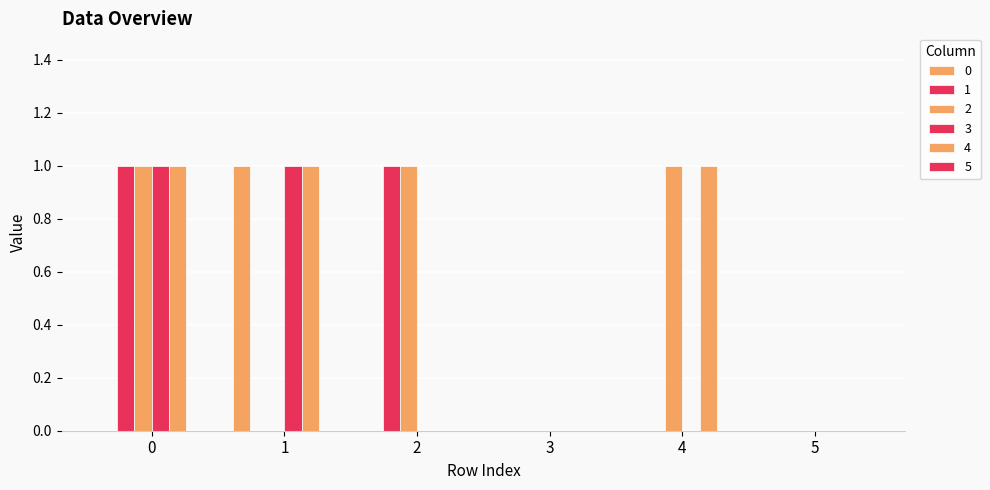

Where is 4 nearest to the value 0?

2